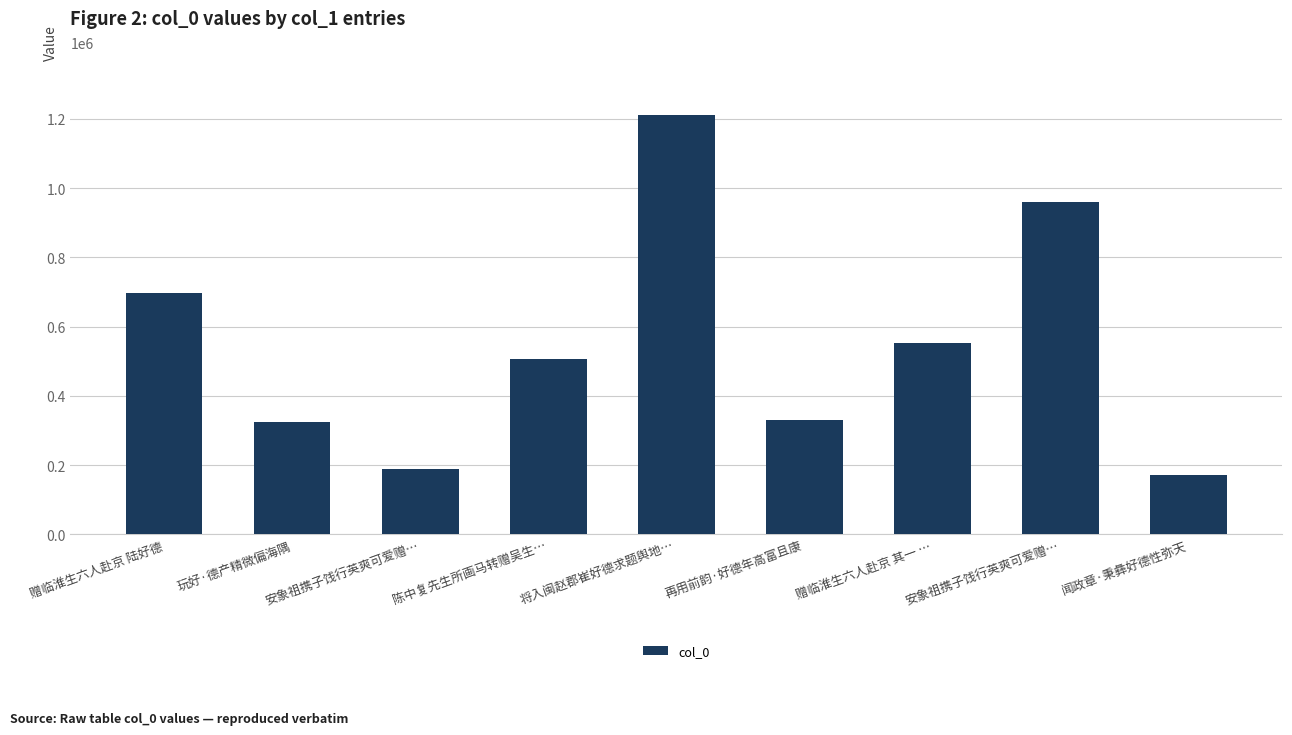

Count the number of data series in this chart.

1